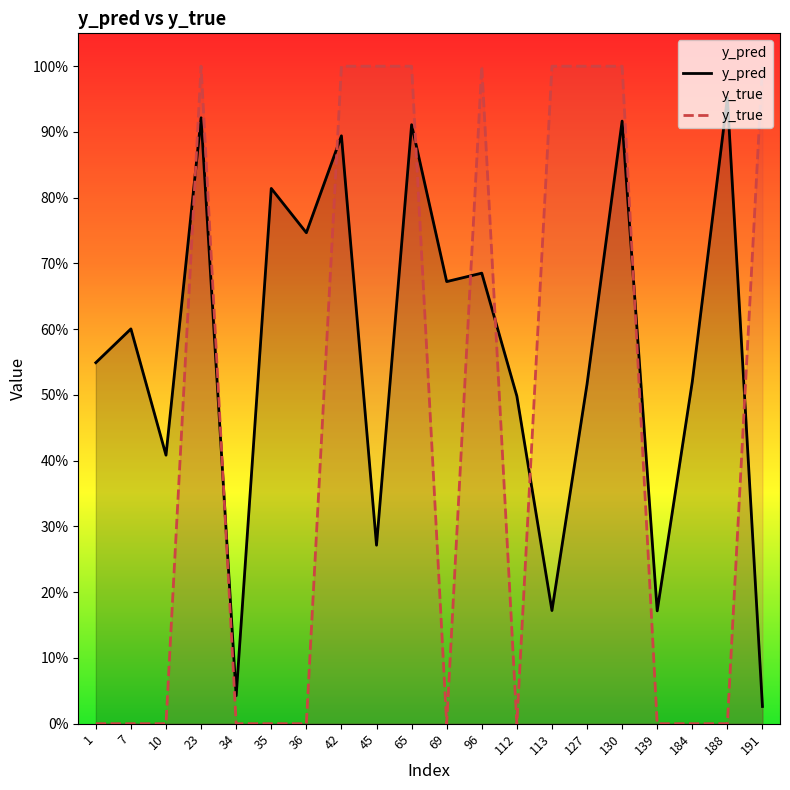

Is it true that y_pred equals 1.3 at 35?

False